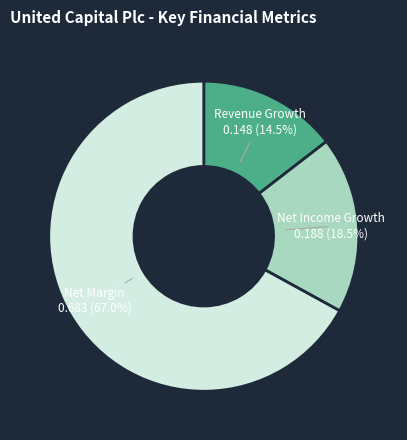

What percentage do Net Margin and Net Income Growth together represent?

85.5%